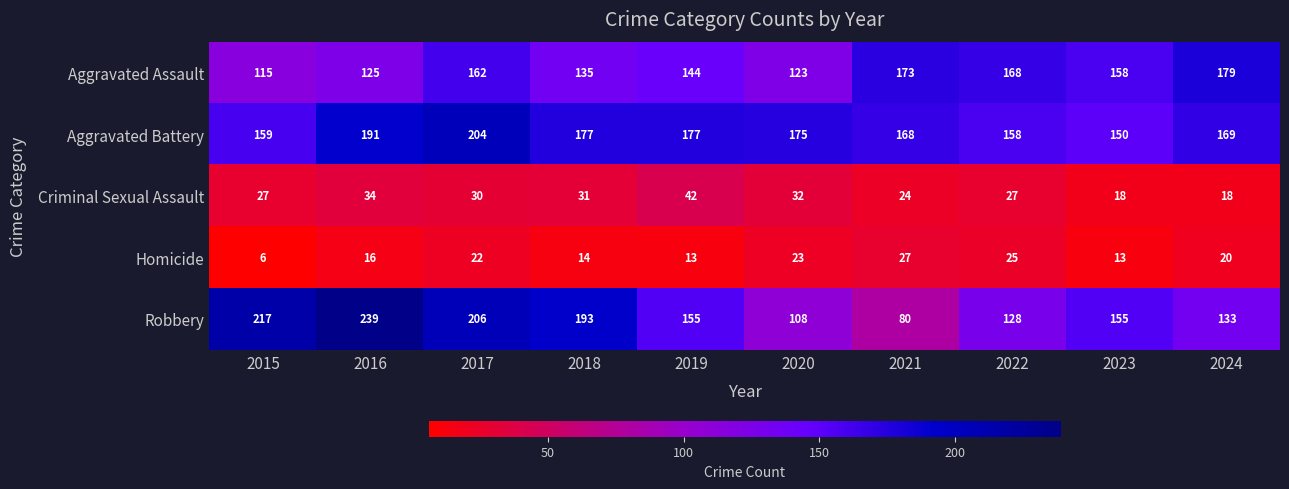

At which label is Criminal Sexual Assault closest to 30?

2017